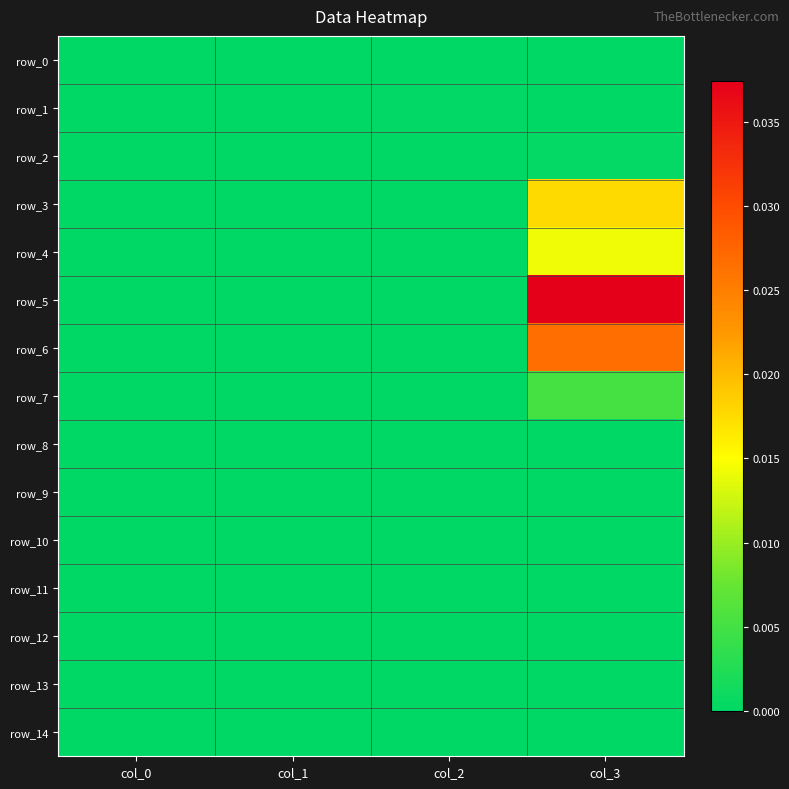

At col_0, list the series in order from smallest to largest.

row_0, row_1, row_2, row_3, row_4, row_5, row_6, row_7, row_8, row_9, row_10, row_11, row_12, row_13, row_14